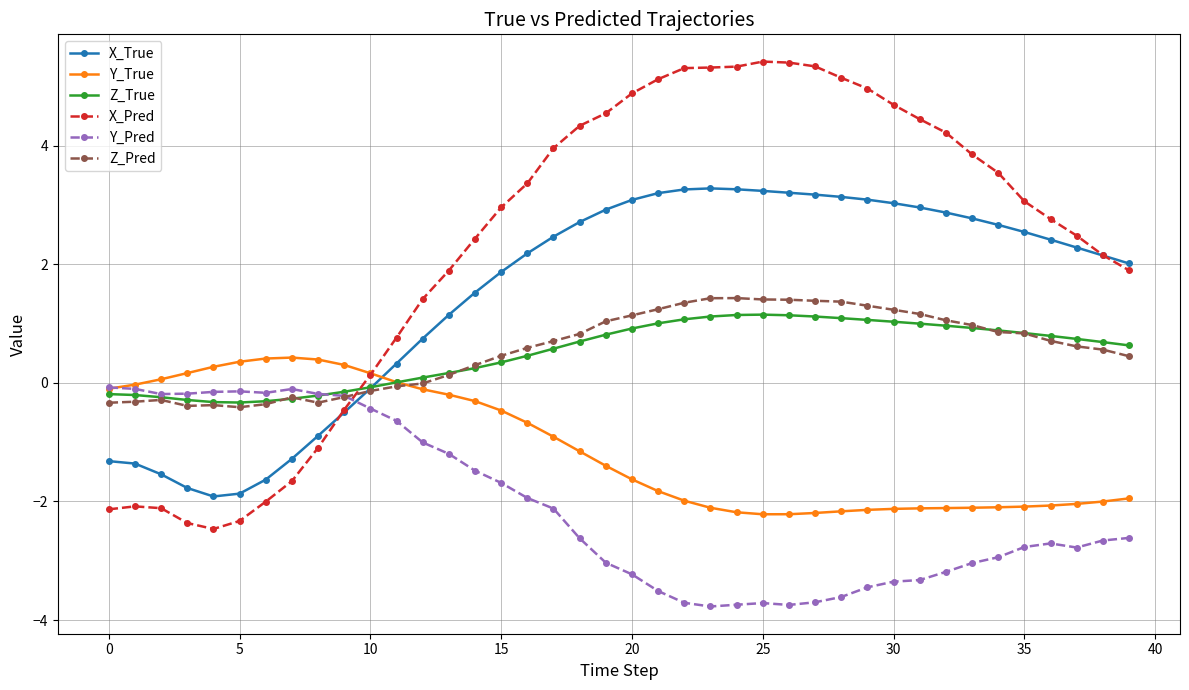

Which series ends up on top after the final intersection of X_True and Y_True?

X_True